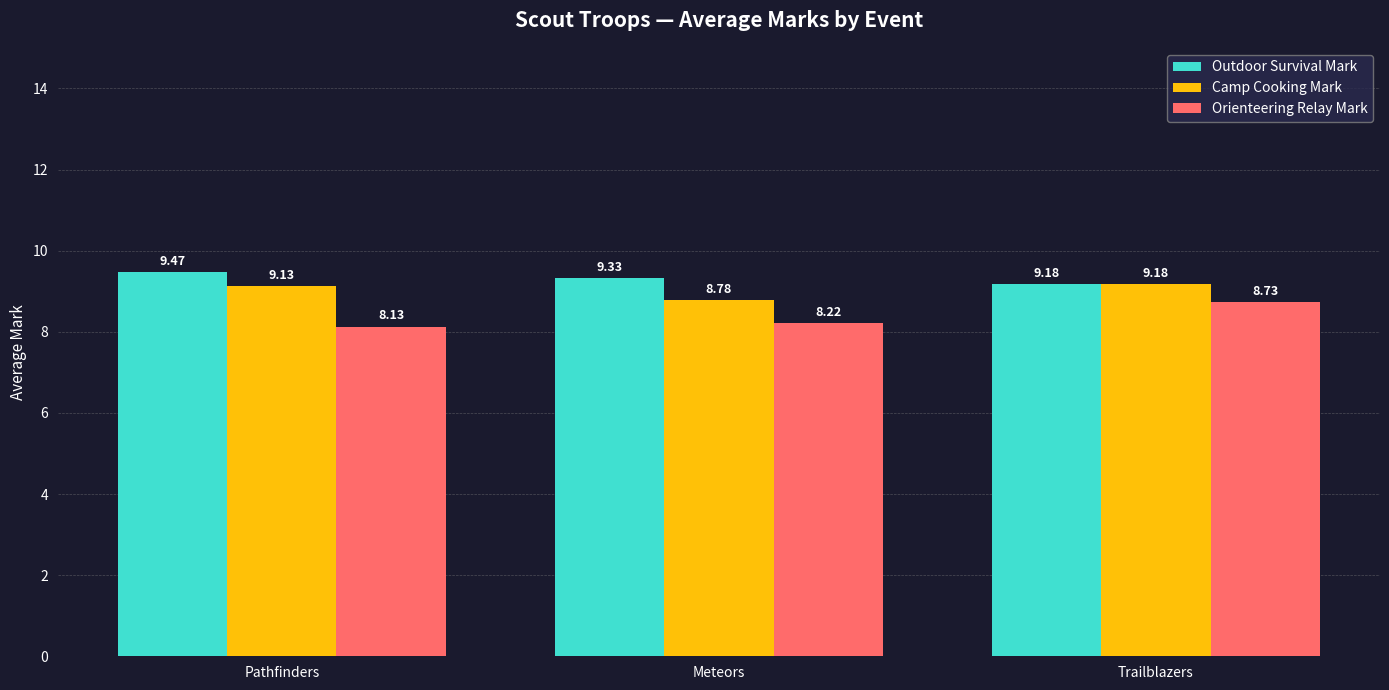

Does the chart contain any negative values?

No